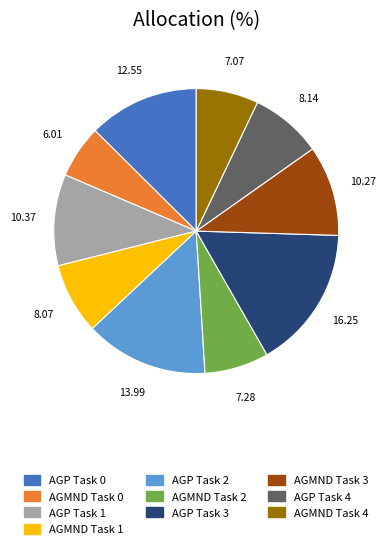

True or false: AGP Task 2 accounts for 14% of the total.

True